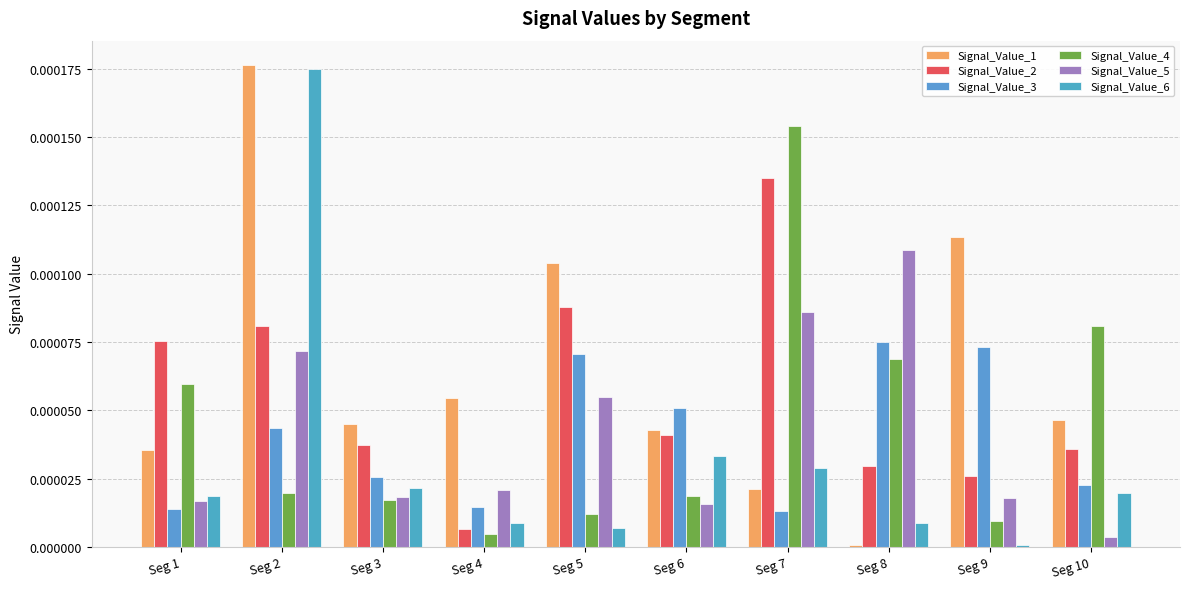

Where is Signal_Value_4 nearest to the value 0?

Seg 4